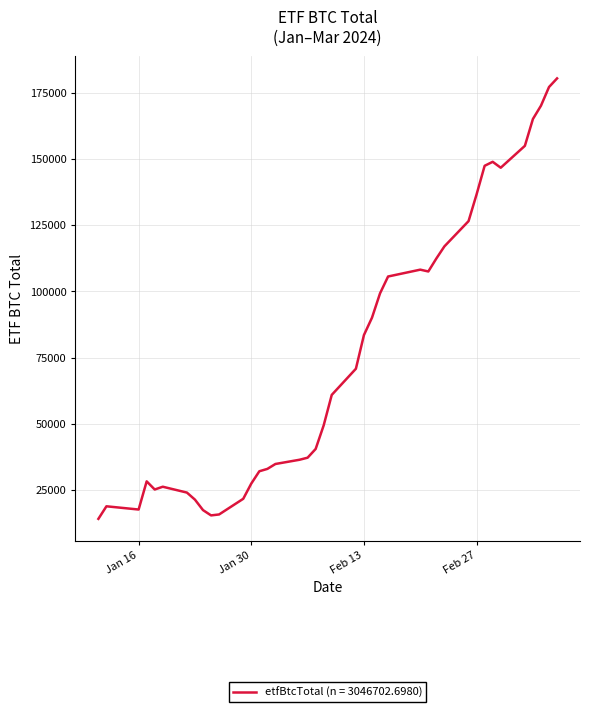

What is the greatest value displayed?

180432.5